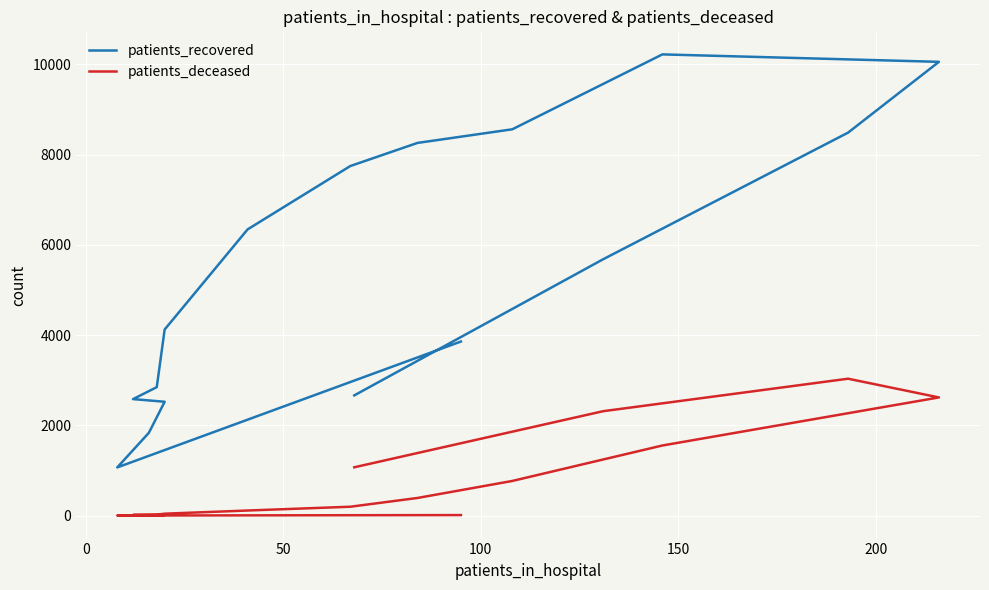

List the series in order of their overall mean, lowest first.

patients_deceased, patients_recovered